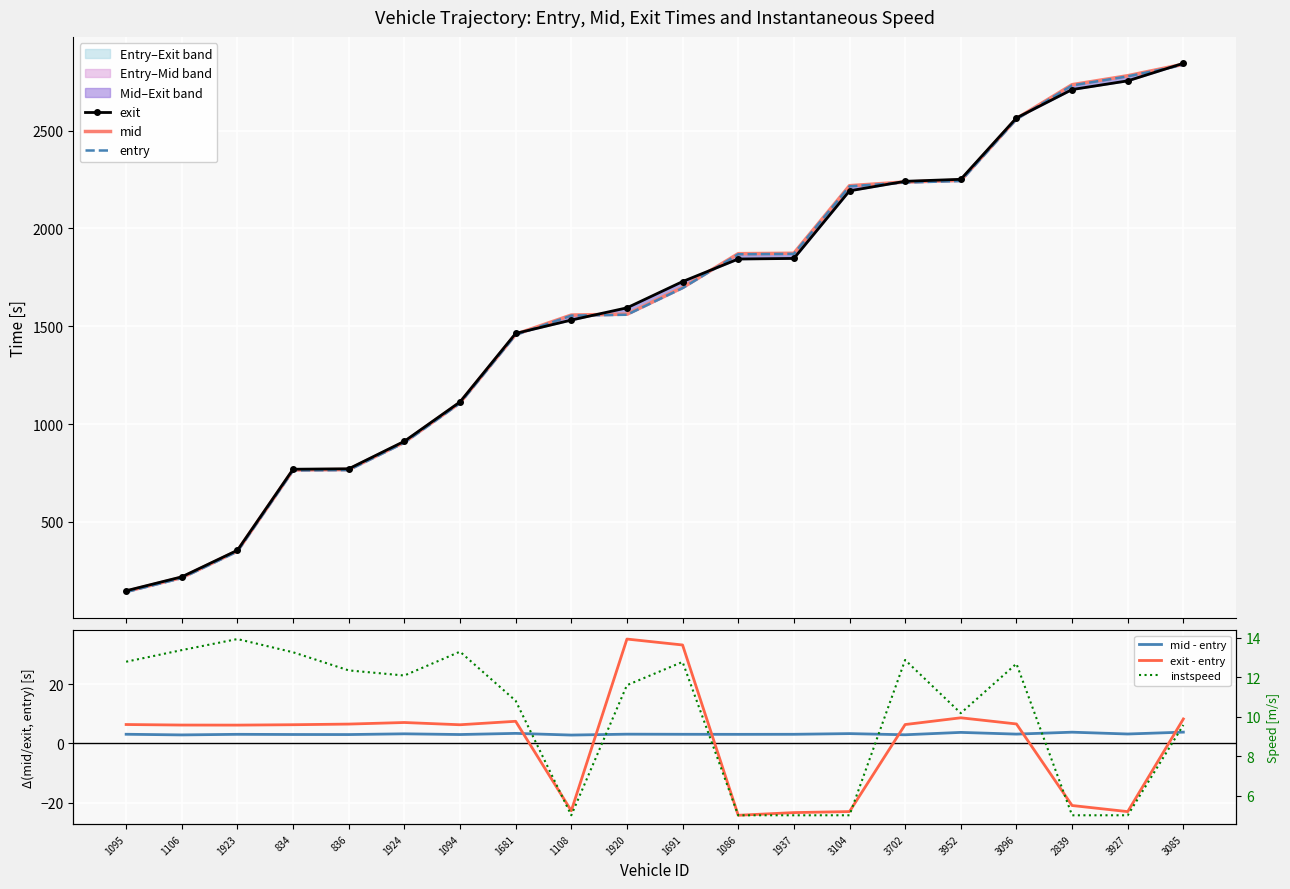

Rank the series at 3952 from highest to lowest value.

exit, mid, entry, instspeed, exit - entry, mid - entry